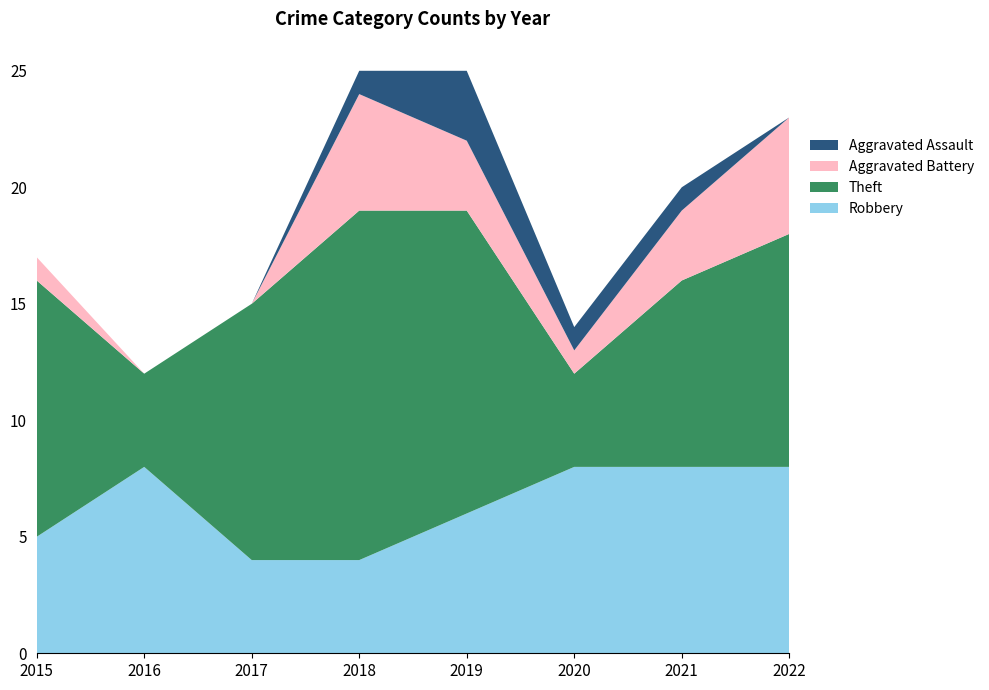

Reading left to right, list all the values displayed in this chart.

Robbery: 2015=5	2016=8	2017=4	2018=4	2019=6	2020=8	2021=8	2022=8
Theft: 2015=11	2016=4	2017=11	2018=15	2019=13	2020=4	2021=8	2022=10
Aggravated Battery: 2015=1	2016=0	2017=0	2018=5	2019=3	2020=1	2021=3	2022=5
Aggravated Assault: 2015=0	2016=0	2017=0	2018=1	2019=3	2020=1	2021=1	2022=0